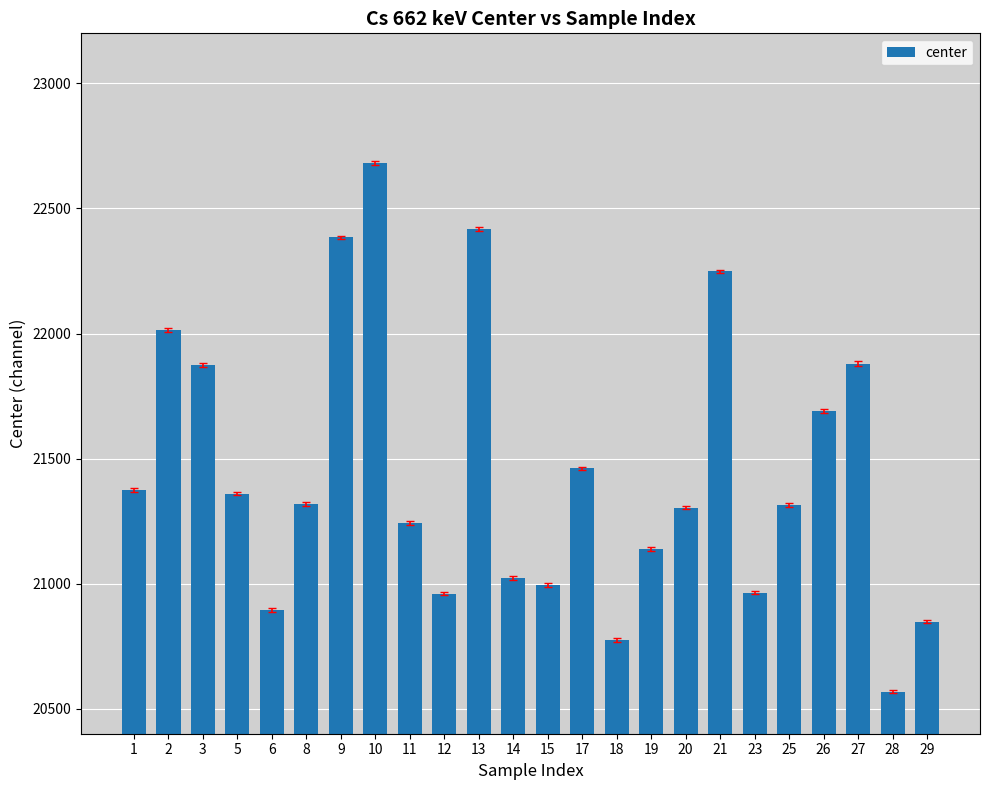

Approximately how many times larger is the value at 1 compared to 20?

1.0